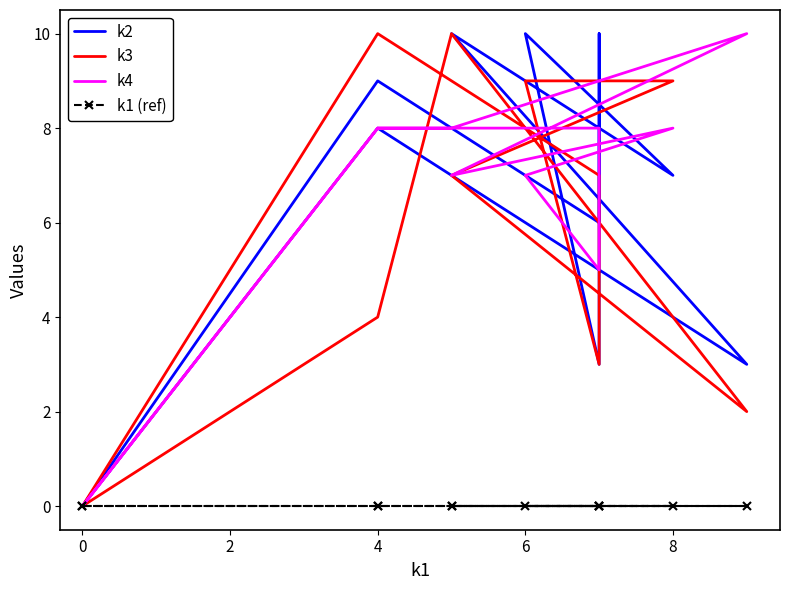

Is it true that k1 (ref) equals 0 at 6?

True